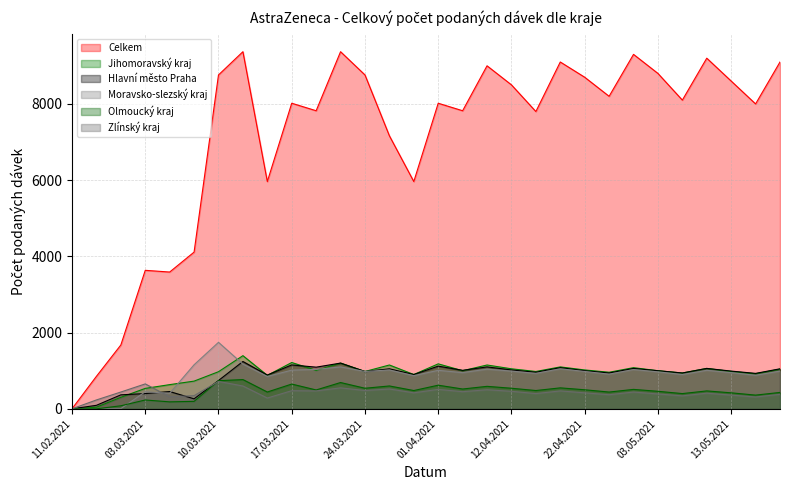

What are all the series names shown in the legend?

Celkem, Jihomoravský kraj, Hlavní město Praha, Moravsko-slezský kraj, Olmoucký kraj, Zlínský kraj